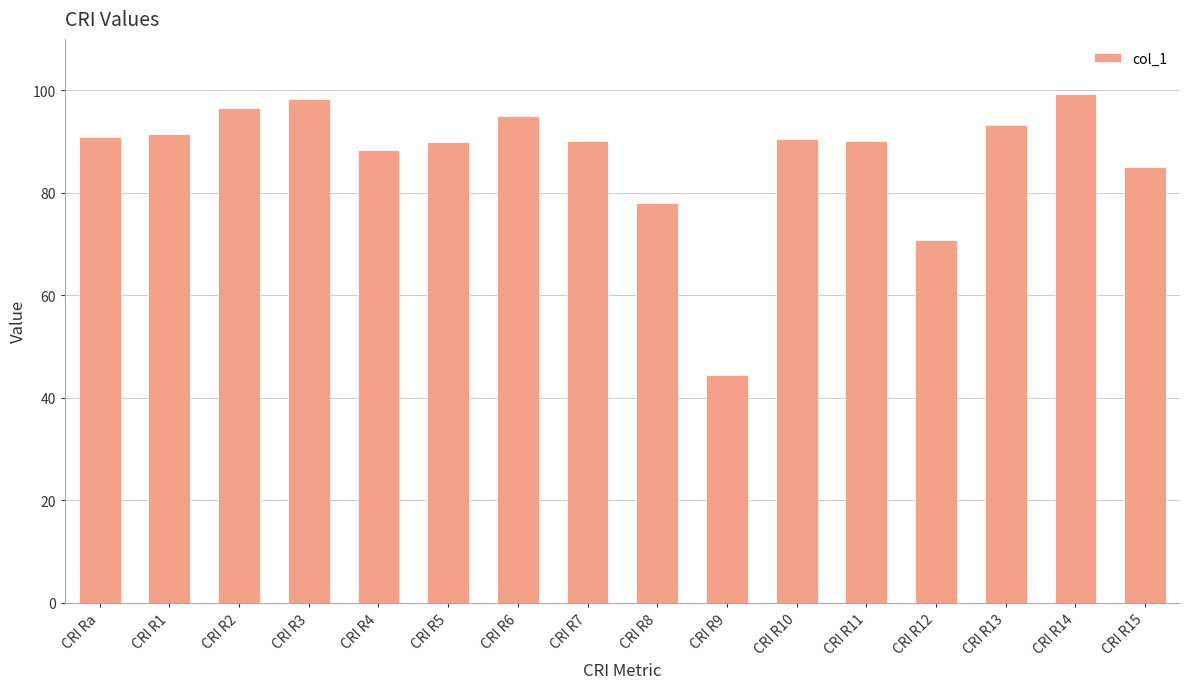

What is the minimum value shown in the chart?

44.4